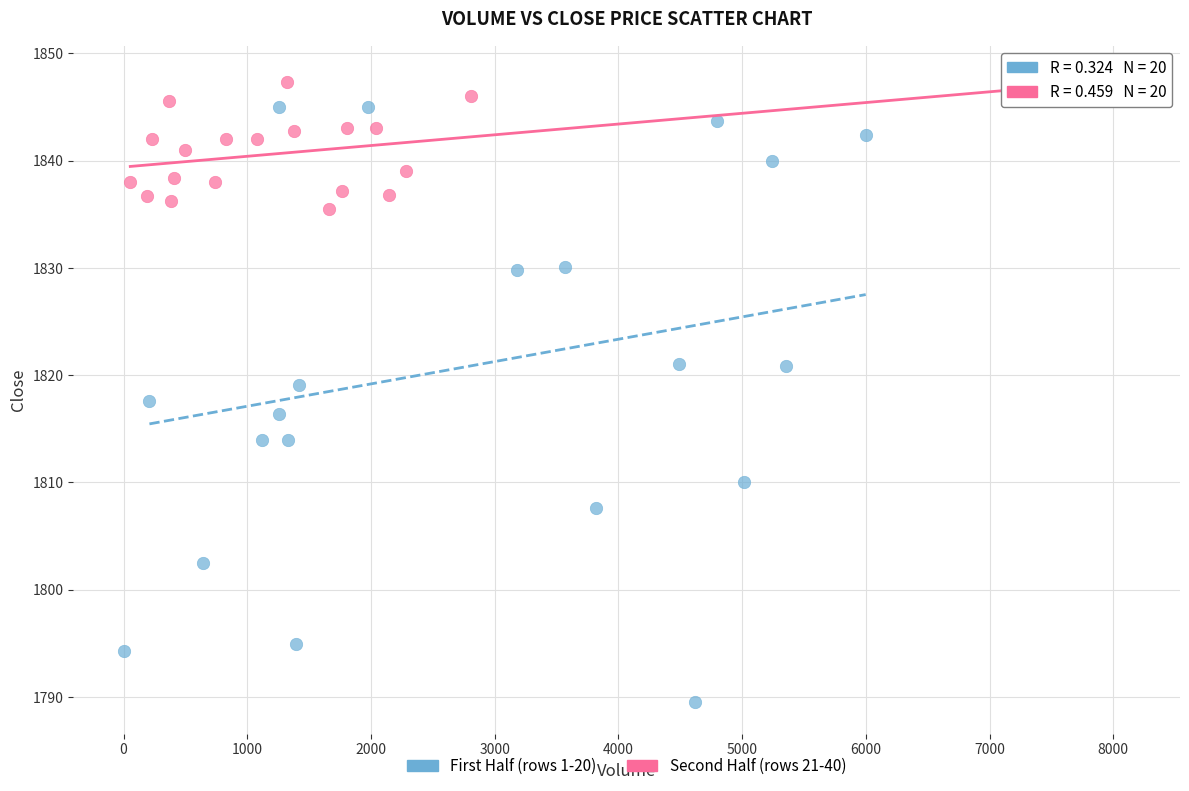

Which series has the widest spread of Y values?

First Half (rows 1-20)